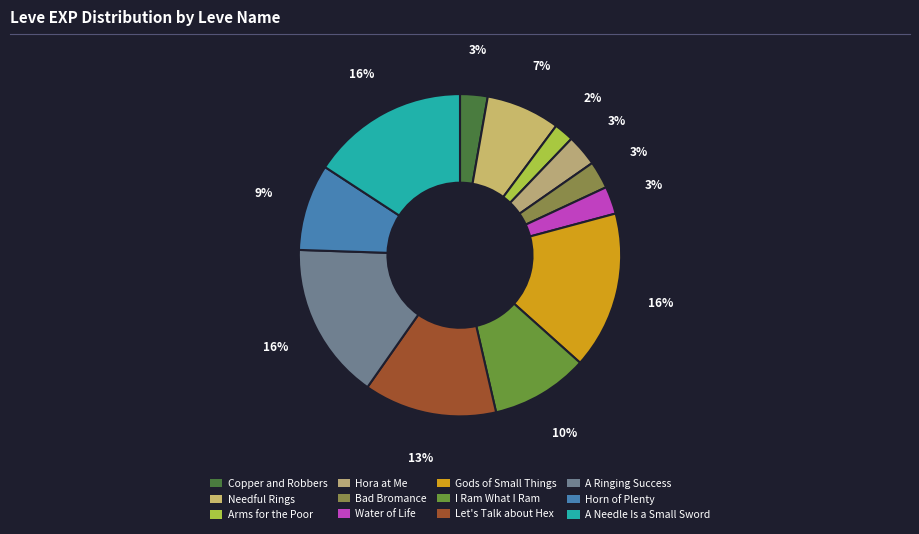

Is Hora at Me the majority of the pie?

No